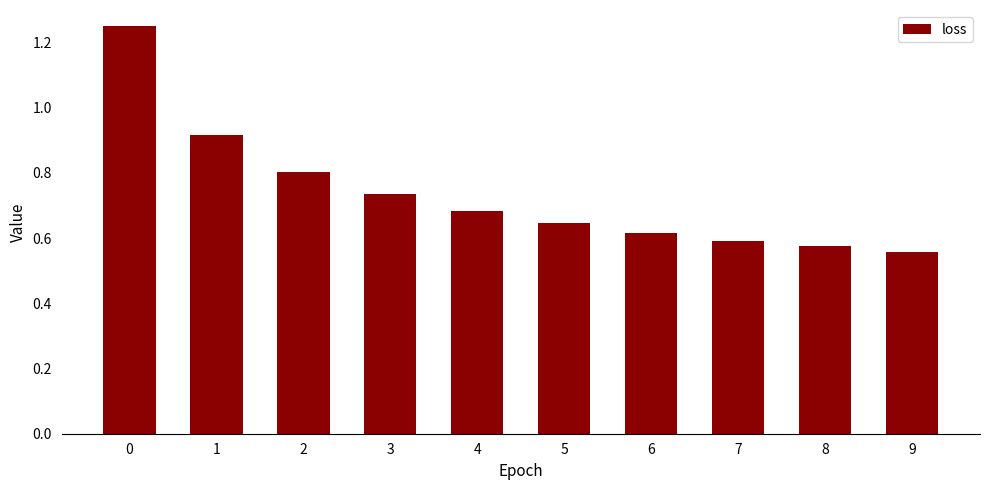

Rank the categories by value from highest to lowest.

0, 1, 2, 3, 4, 5, 6, 7, 8, 9